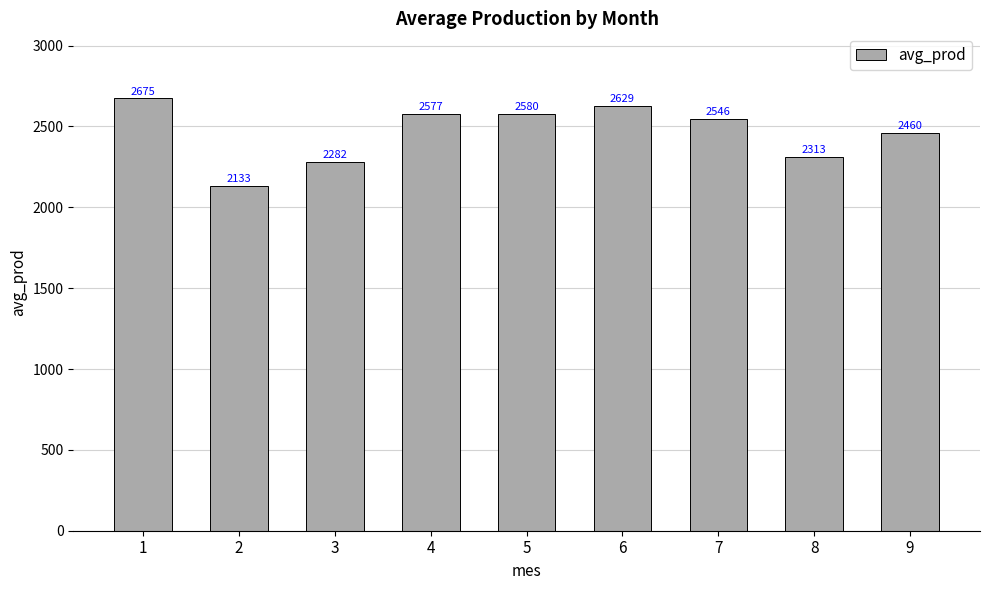

The value at 3 is 2281.9. True or false?

True